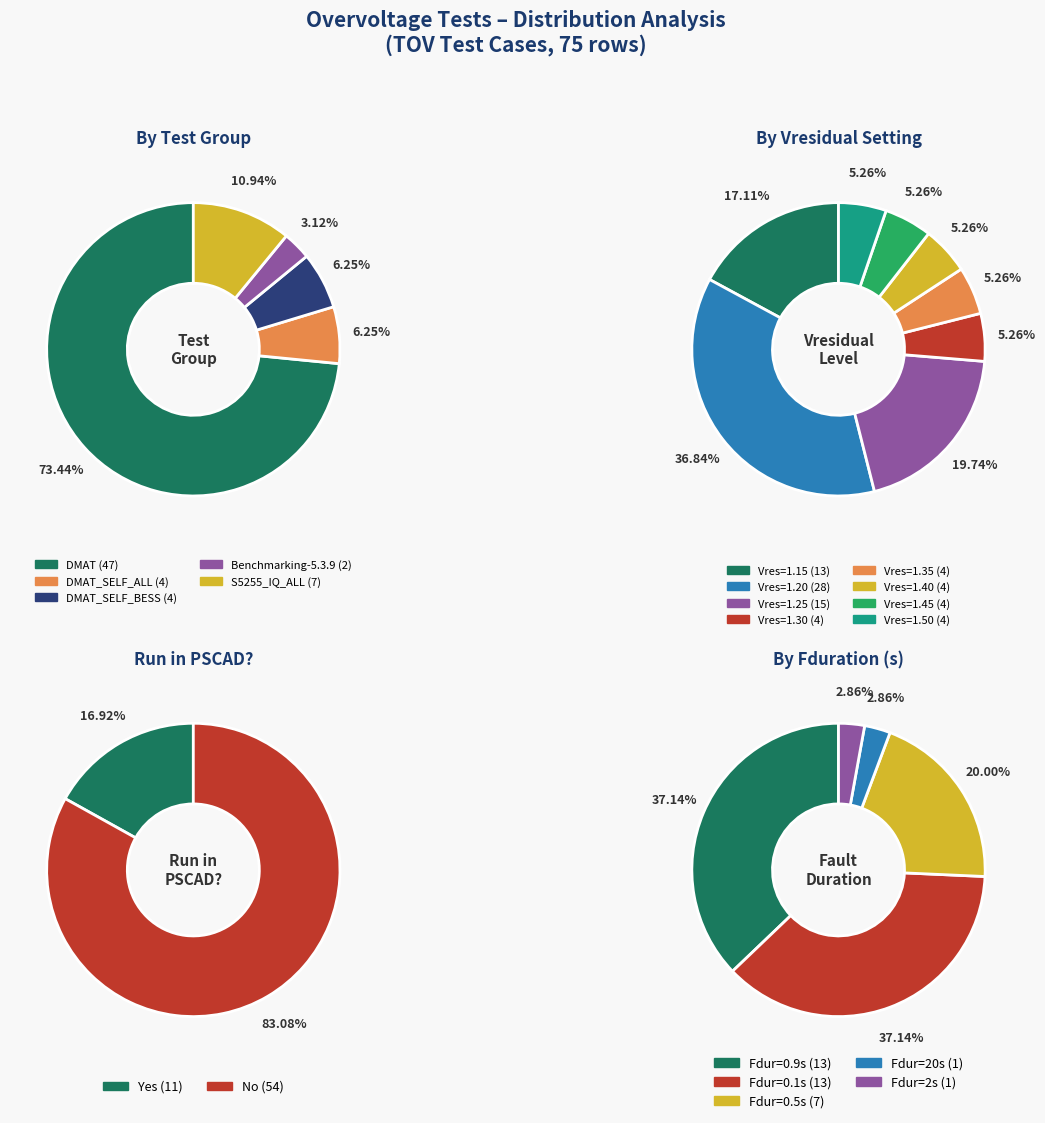

To the nearest percent, what is the difference between the DMAT and DMAT_SELF_ALL slice percentages?

67%